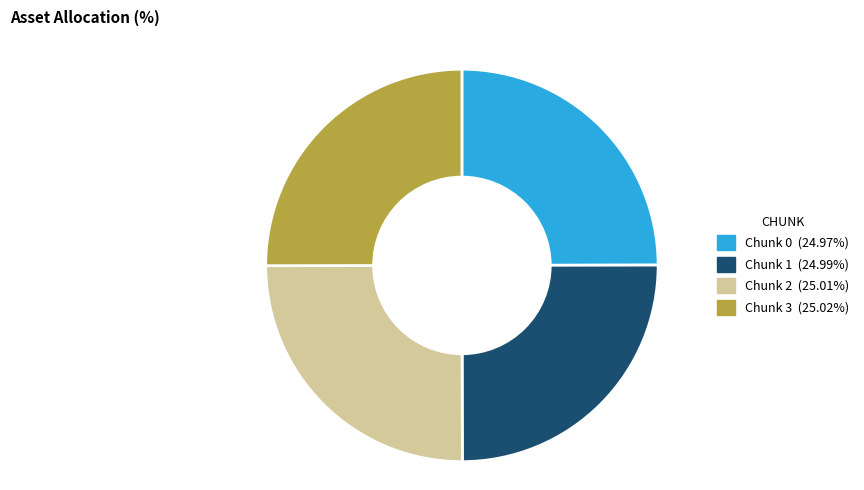

Is there a majority slice in this chart?

No